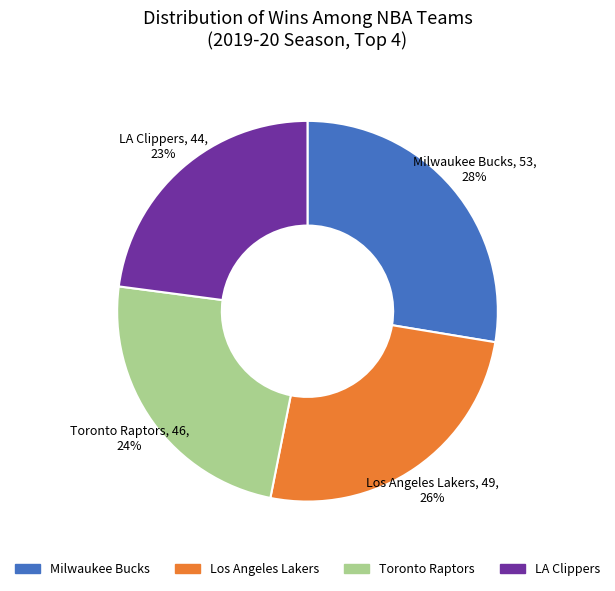

Rank the categories by value from highest to lowest.

Milwaukee Bucks, Los Angeles Lakers, Toronto Raptors, LA Clippers